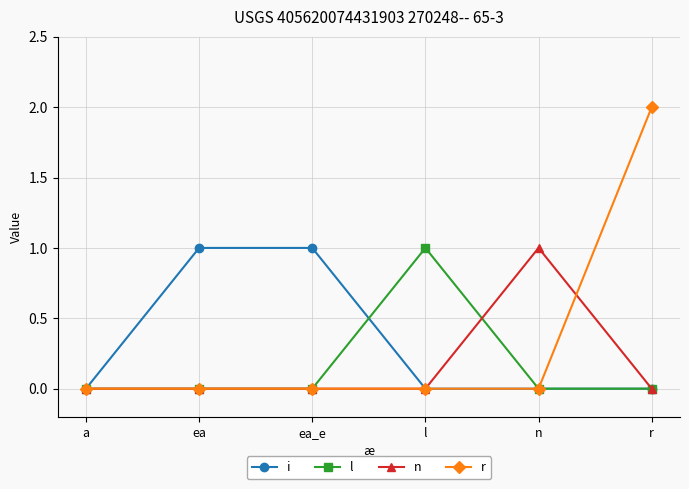

The value of r at r is 2. True or false?

True